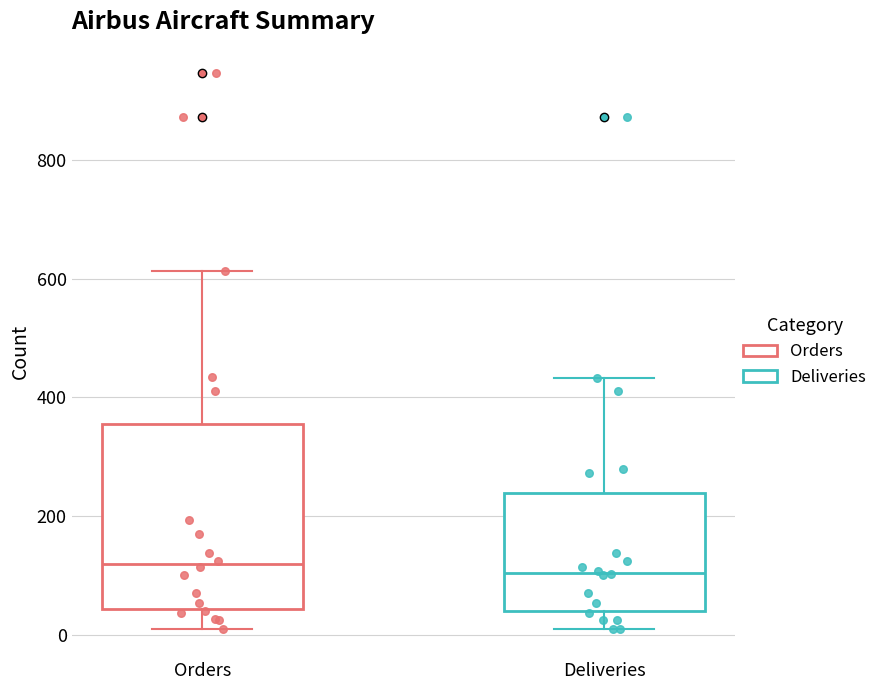

Where does the upper whisker of the box for Orders end on the y-axis? The values are not printed on the chart, so give them approximately, as read against the axis.

620